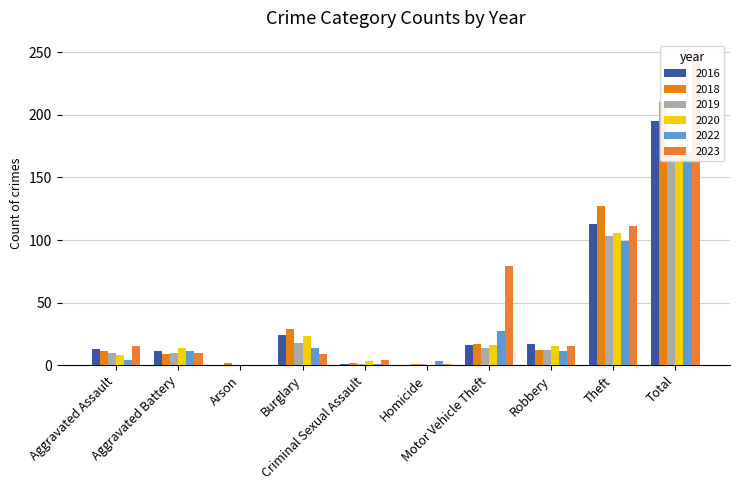

How many bars are there in each group?

6